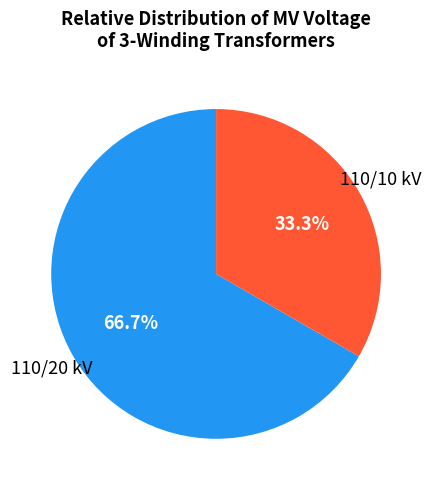

Does any single category account for the majority?

Yes